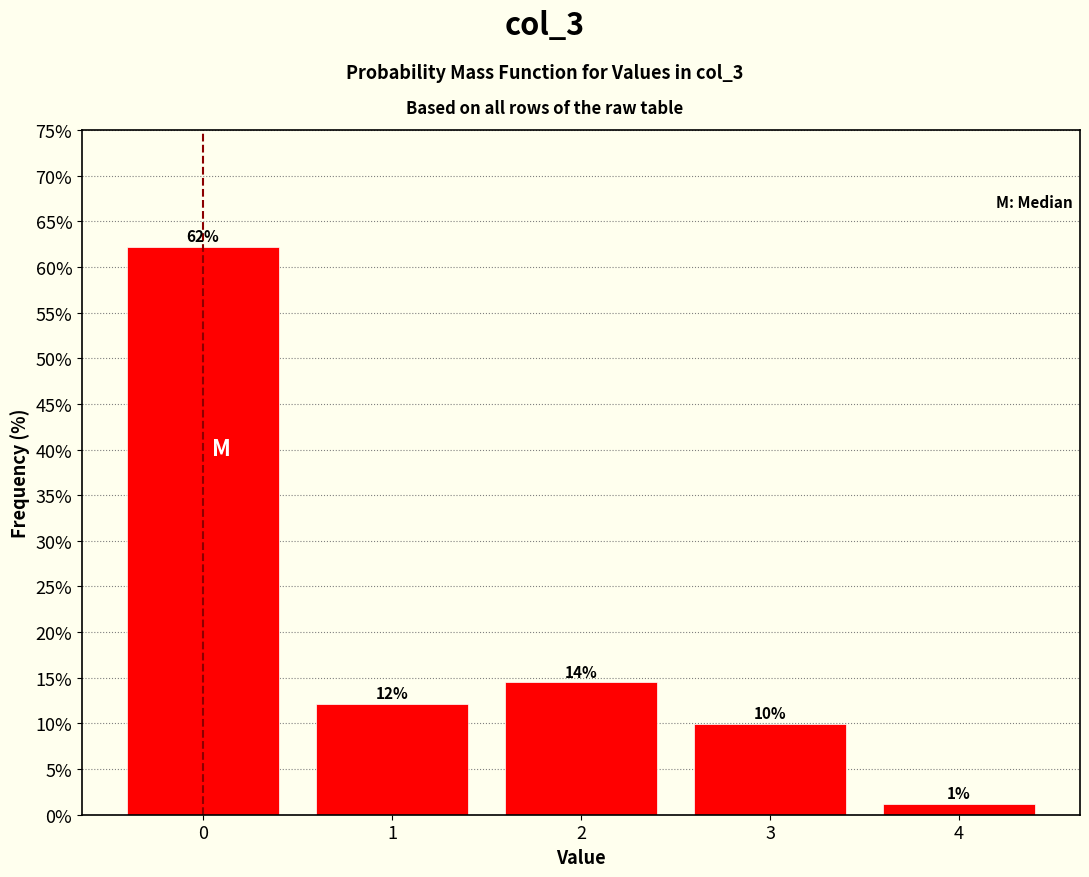

Does the chart contain any negative values?

No